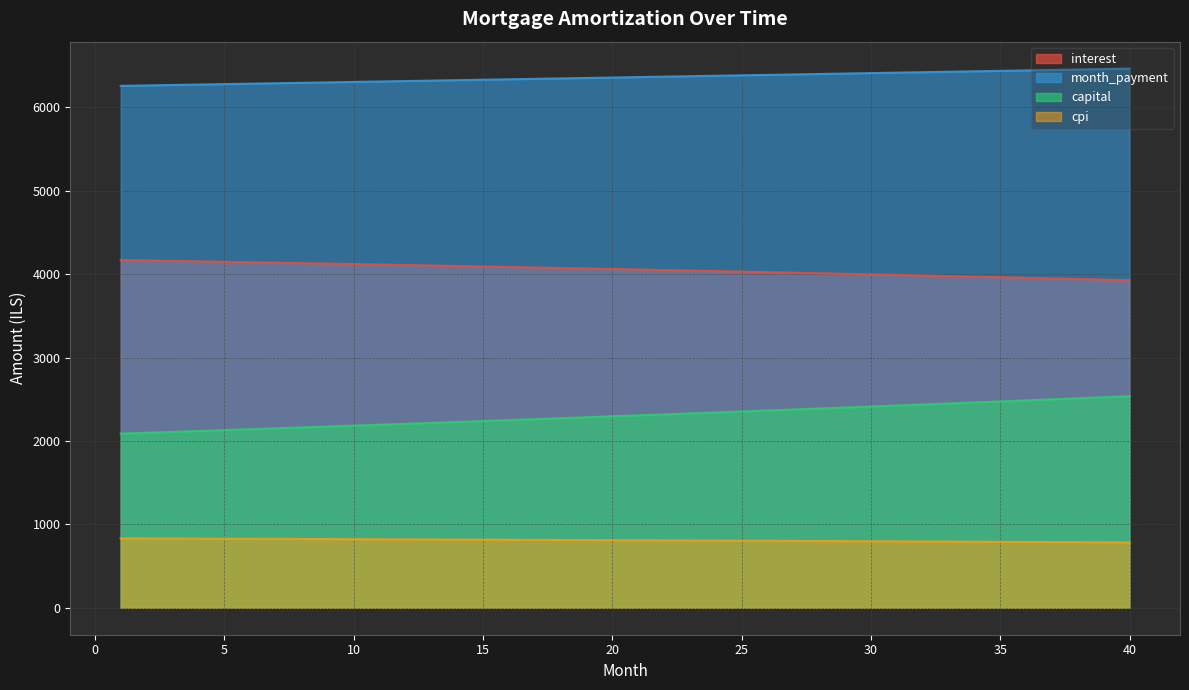

How many data points in interest are less than 810?

20